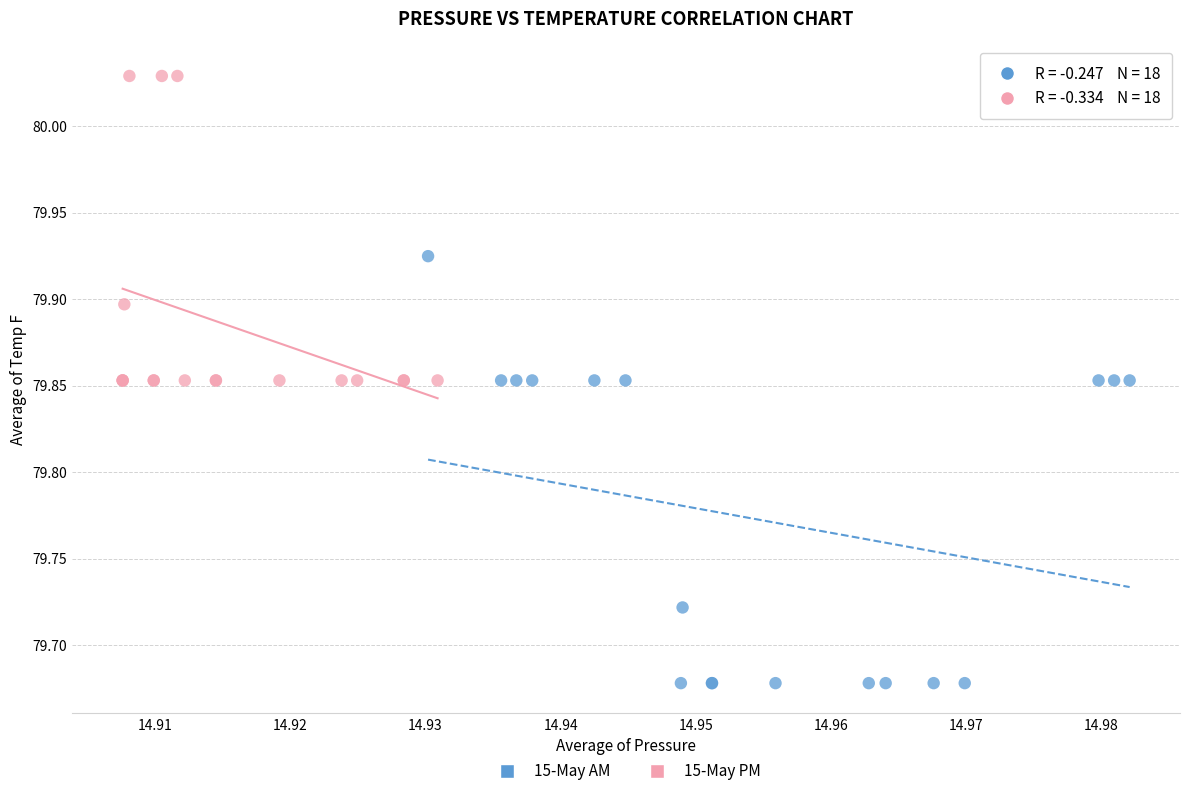

Which series reaches the minimum Y coordinate?

15-May AM